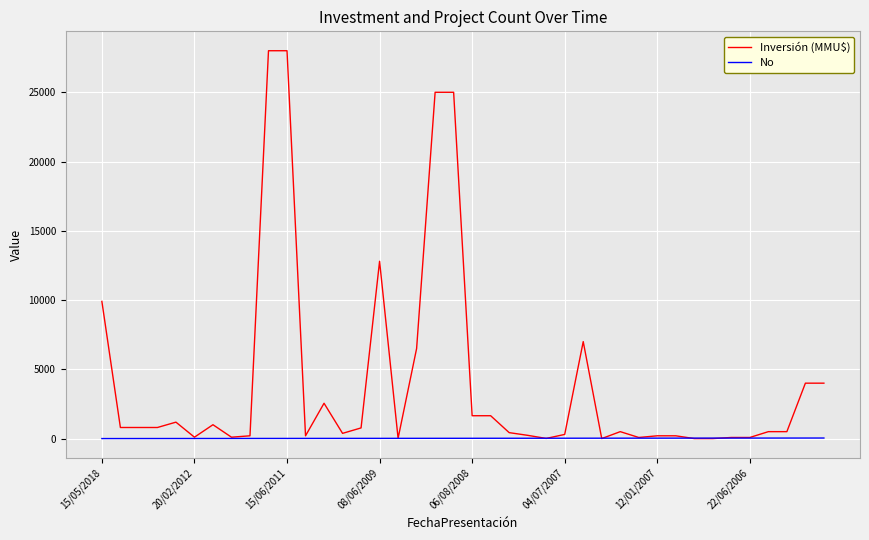

Which series has the widest spread of values?

Inversión (MMU$)